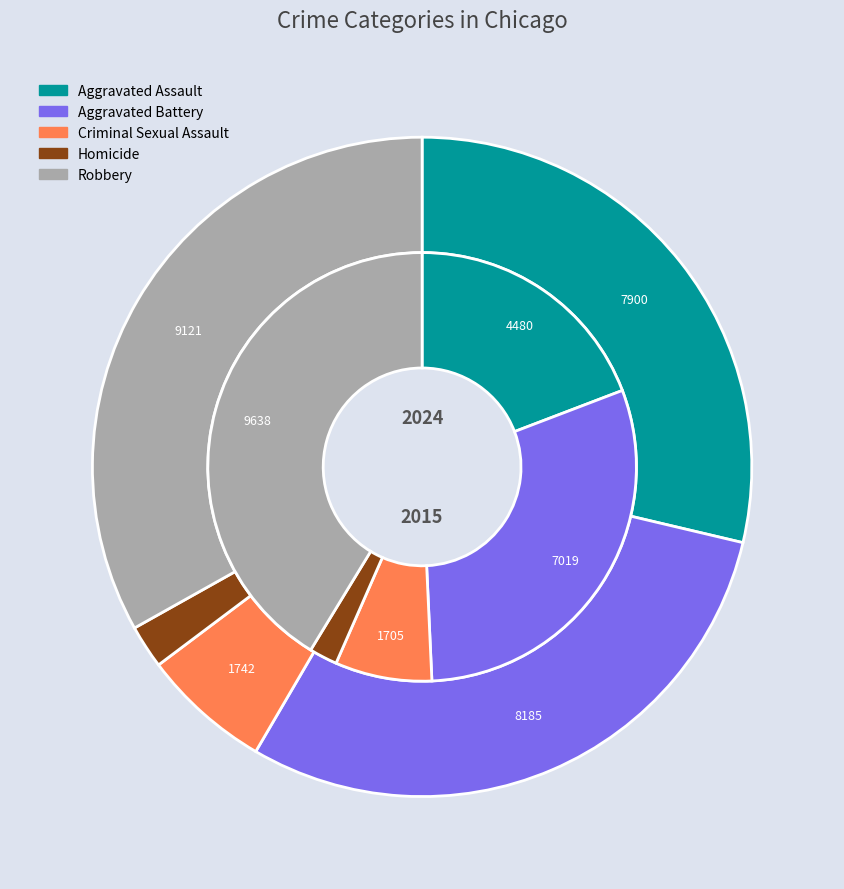

To the nearest percent, what percentage of the pie is 4?

41%